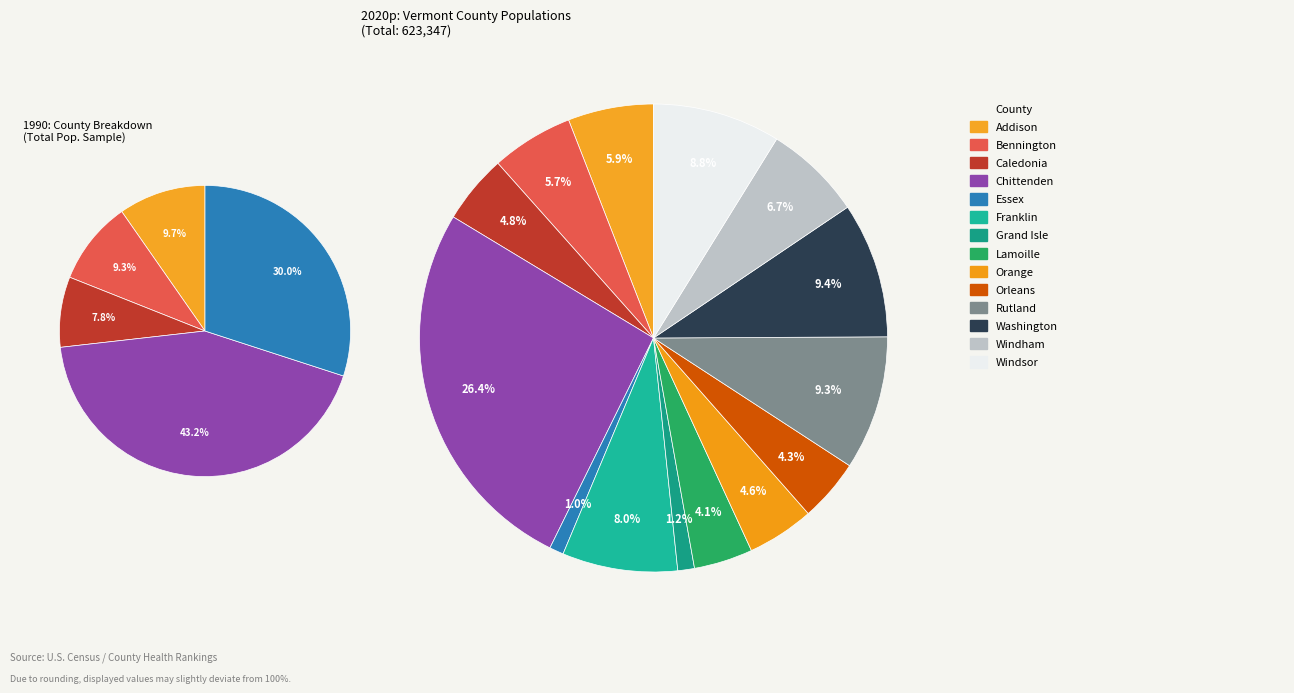

Combined, what portion of the pie is Orleans and Washington?

13.7%